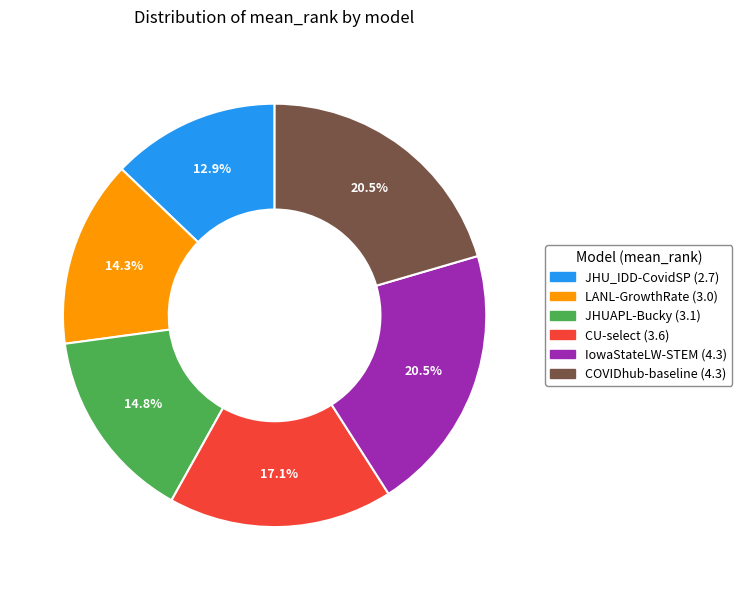

To the nearest percent, what is the combined percentage of CU-select and COVIDhub-baseline?

38%